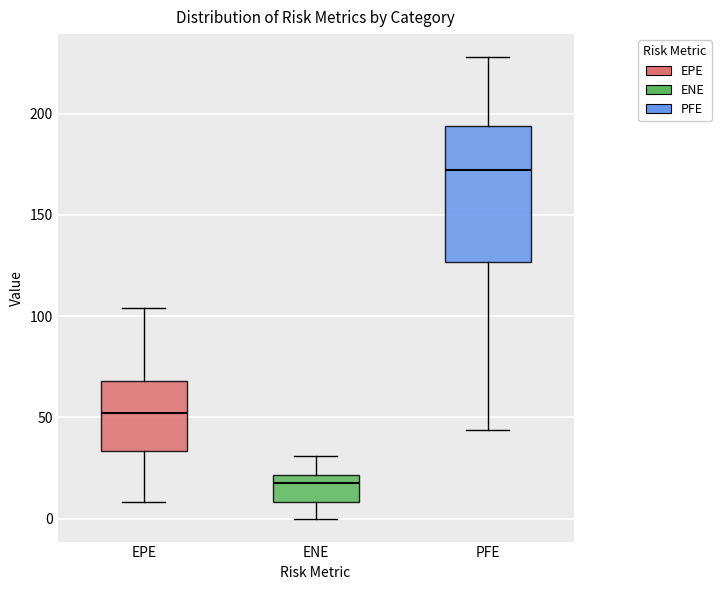

Comparing the boxes themselves (not the whiskers), which one is the tallest?

PFE